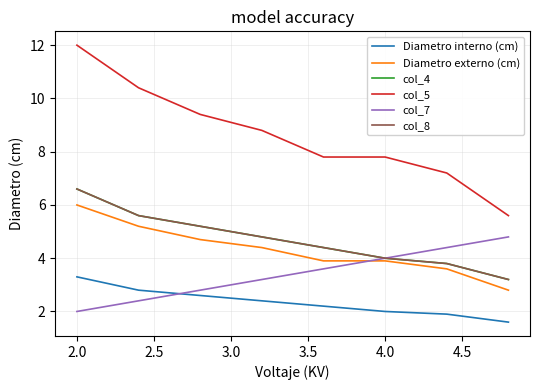

Does the chart display data point markers on the line(s)?

No